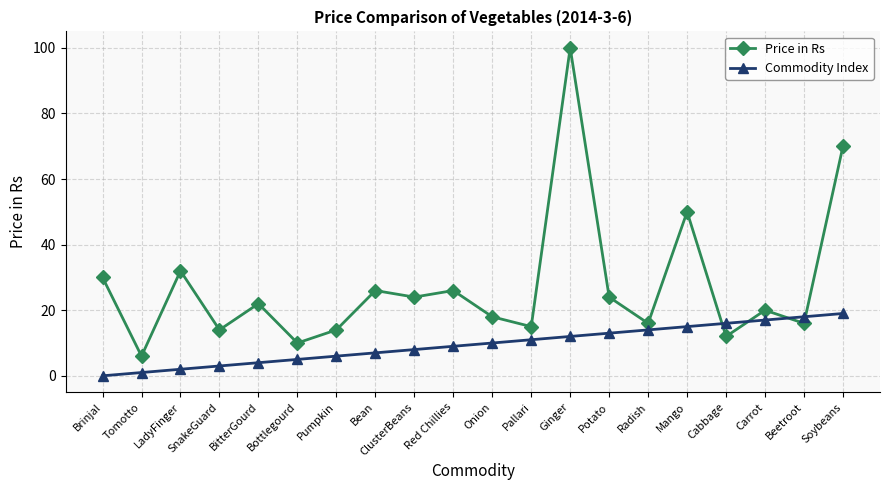

True or false: Commodity Index and Price in Rs intersect in this chart.

True